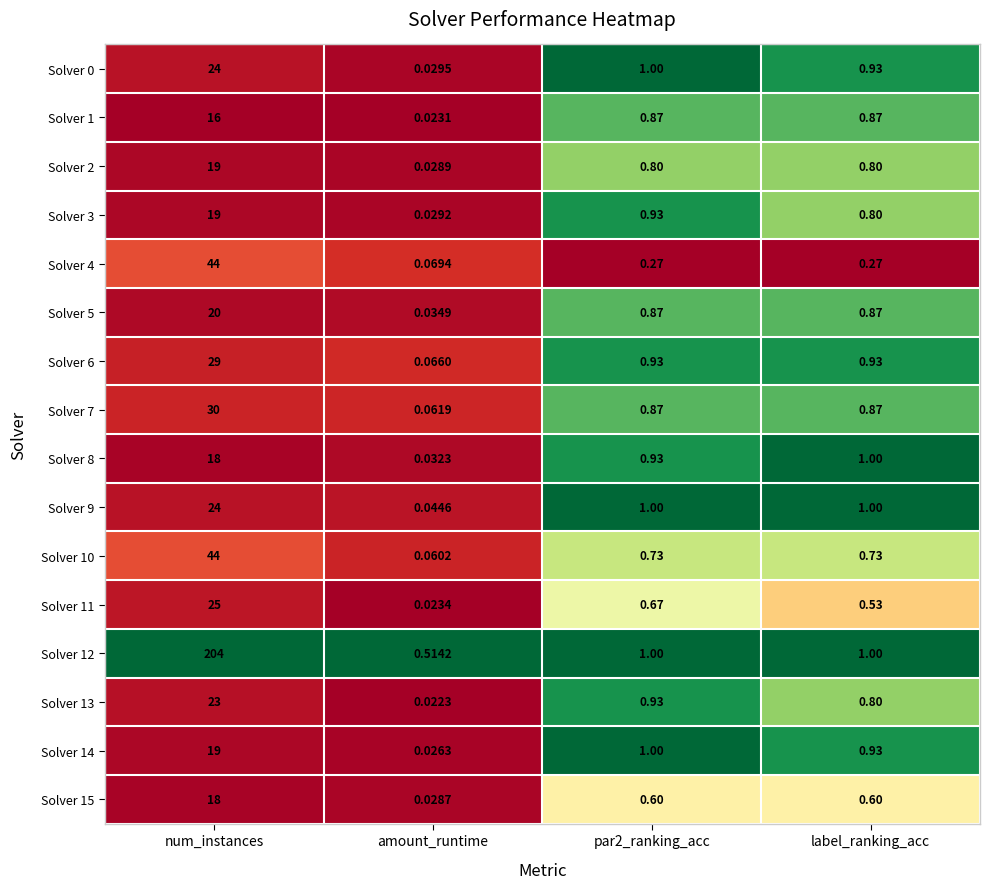

Is the value of Solver 13 at amount_runtime greater than the value of Solver 3 at label_ranking_acc?

No